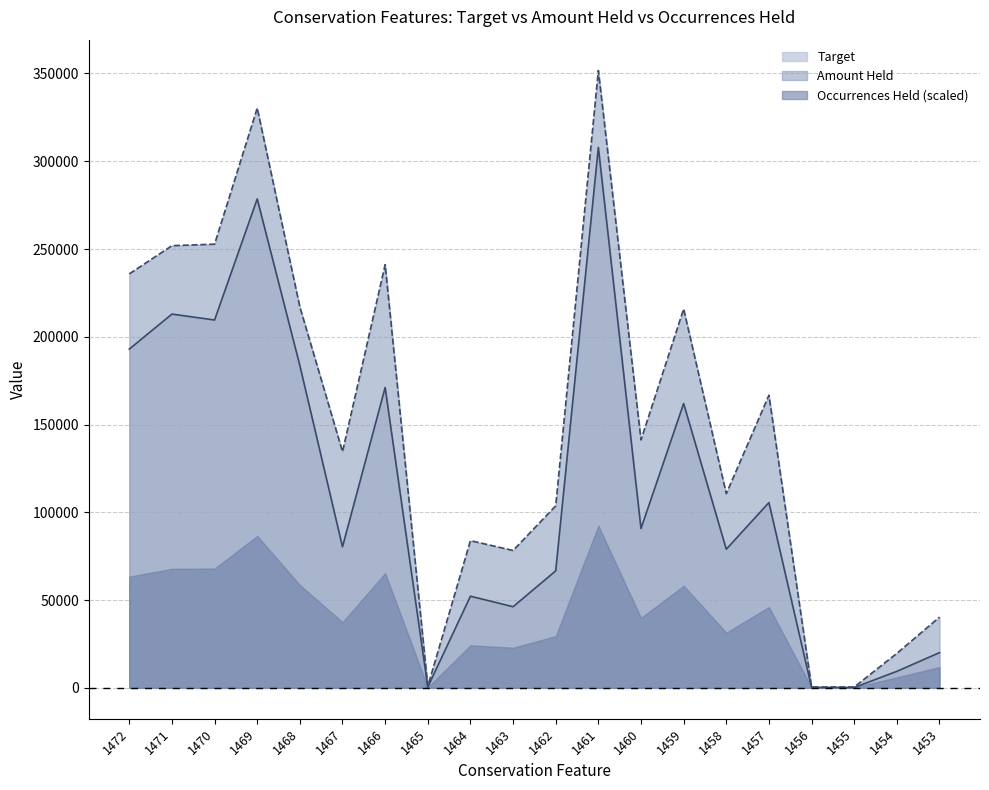

Which series changed the most between 1472 and 1470?

Amount Held